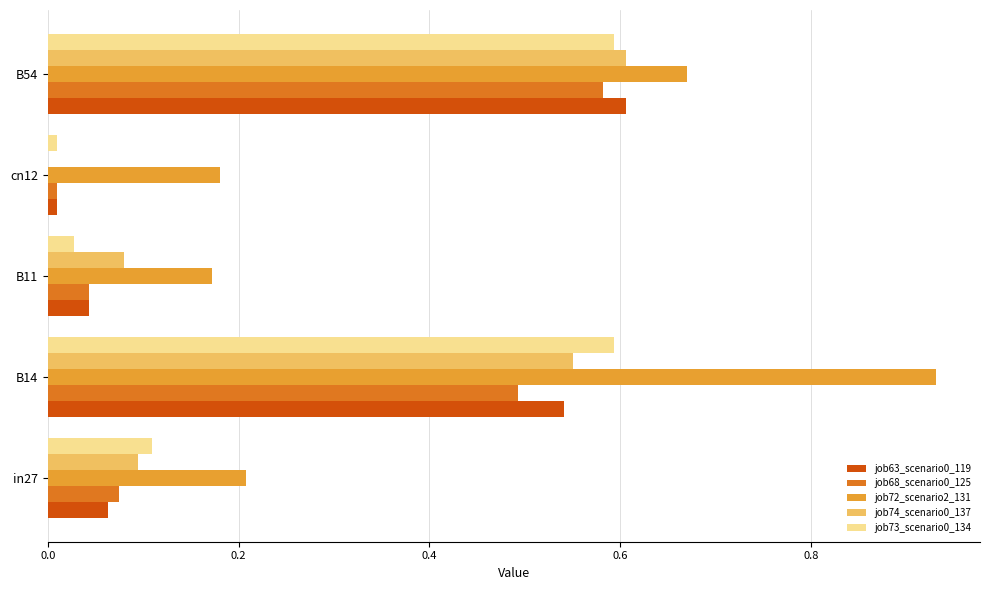

Which series has the largest total across all categories?

job72_scenario2_131